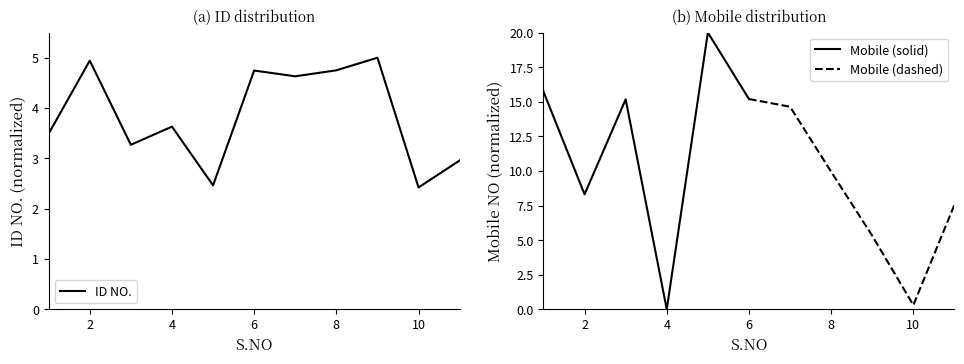

Is it true that the value at 10 is 1.3?

False